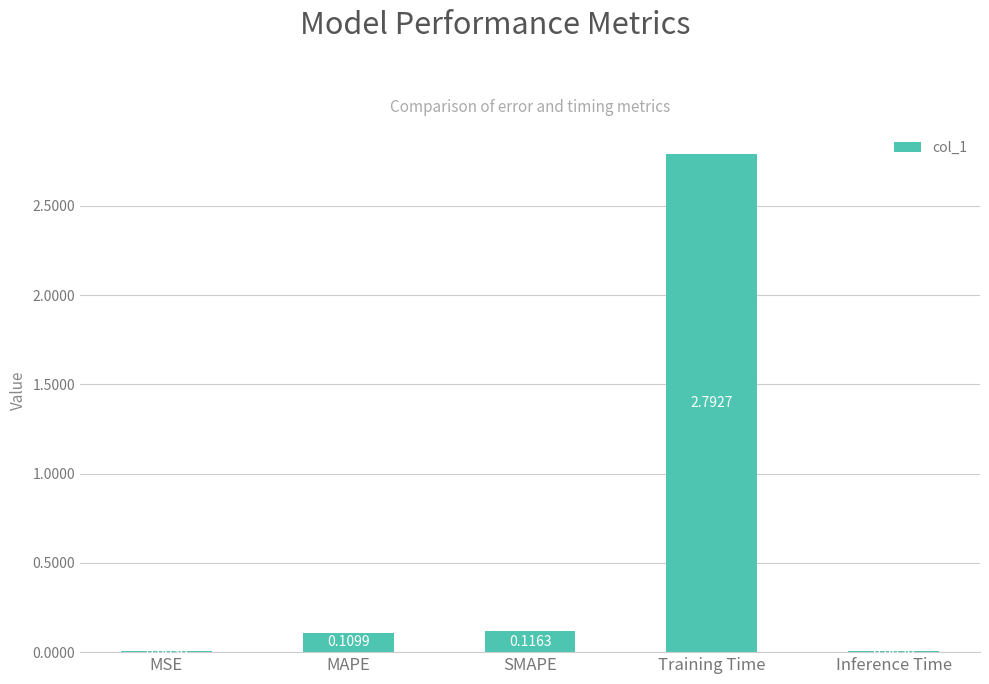

What is the change in value from MSE to MAPE?

+0.1